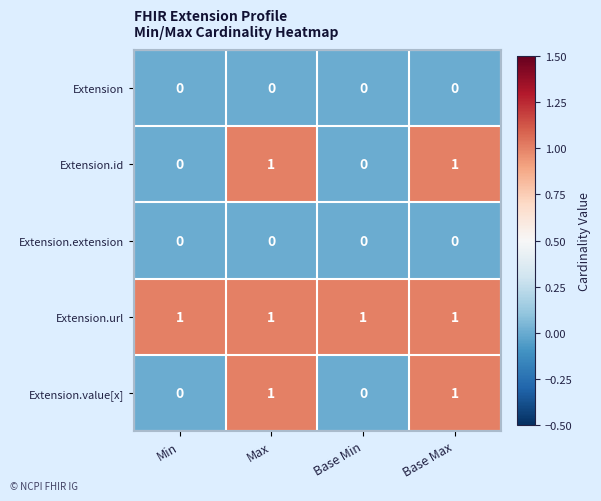

What is the total value across all series at Base Max?

3